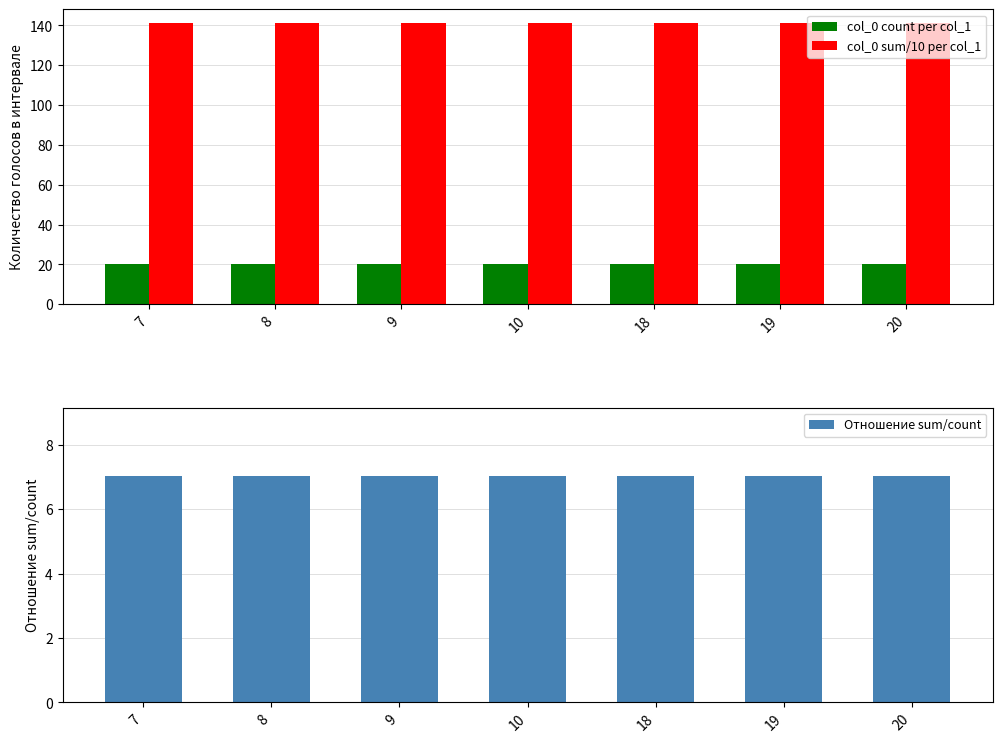

What is the average value of the col_0 sum/10 per col_1 series?

141